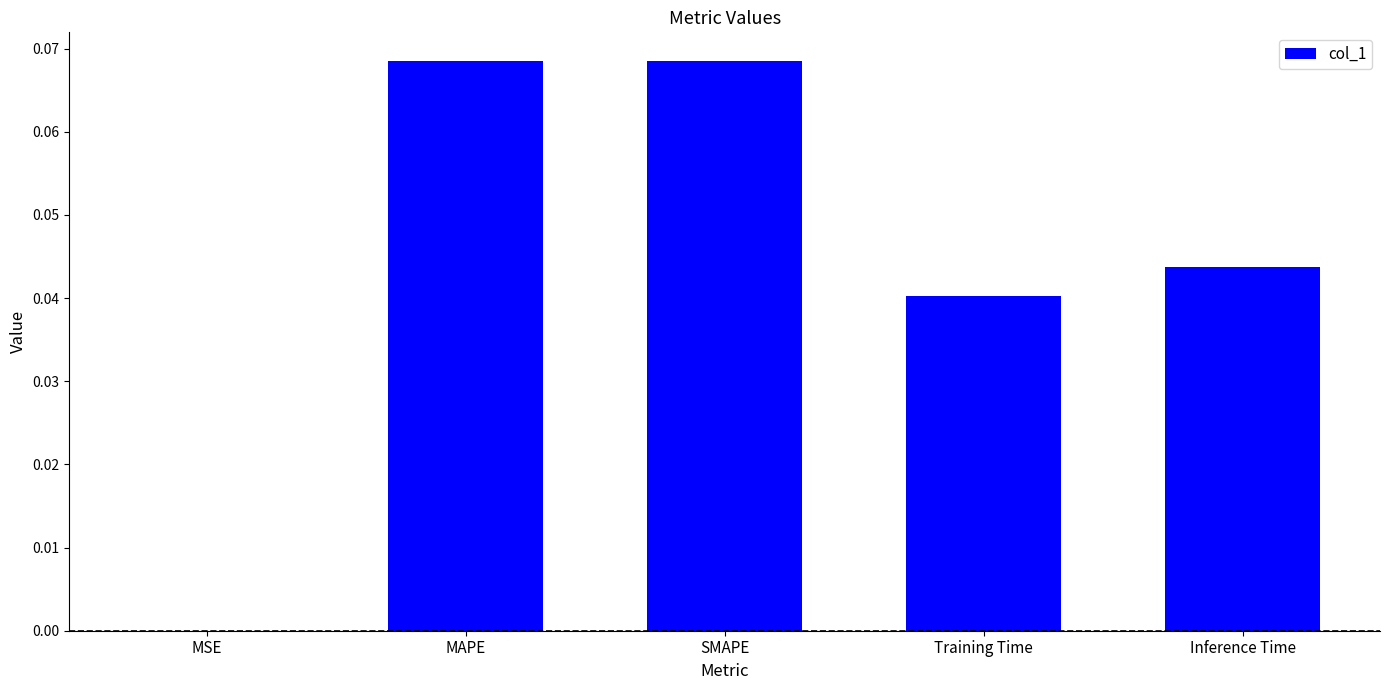

Between Inference Time and Training Time, which is larger?

Inference Time